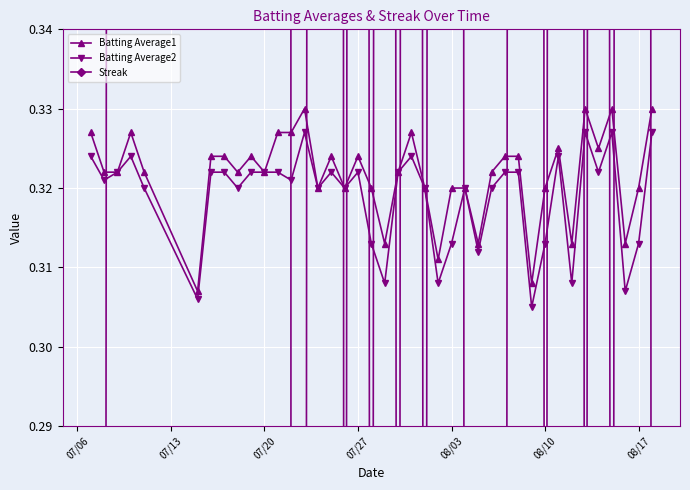

How many intersections are there between Batting Average2 and Streak?

20